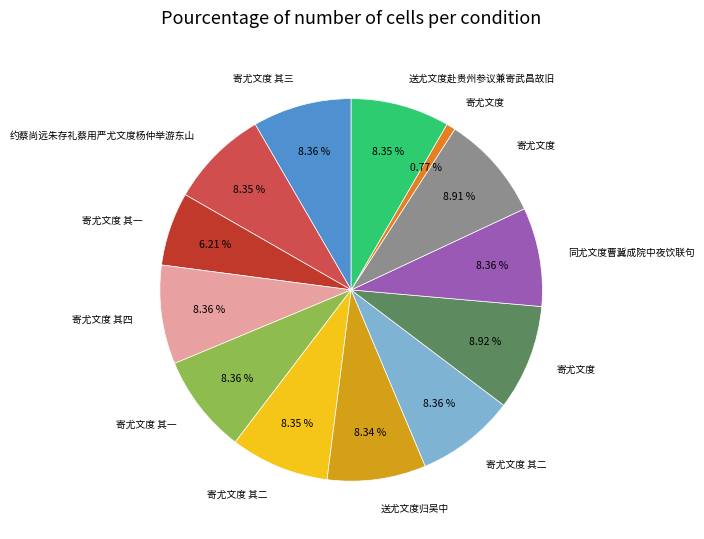

Is there any slice that represents more than half of the pie?

No